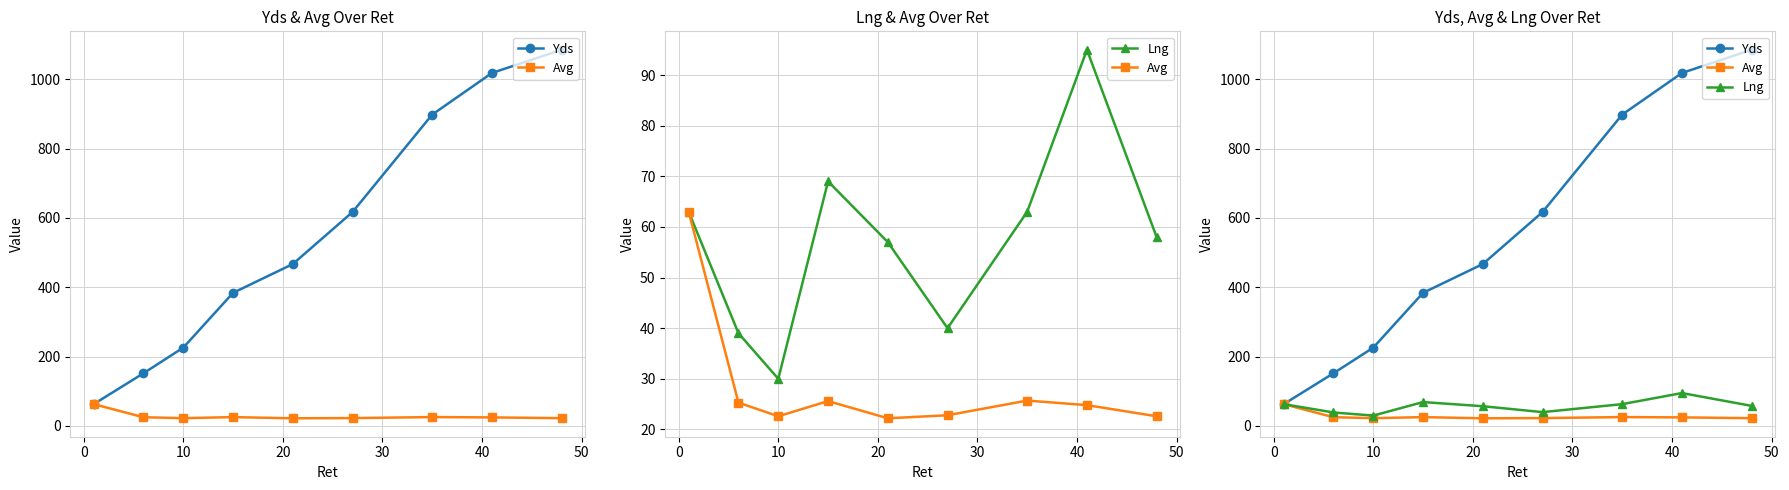

How many data points does each series have?

9